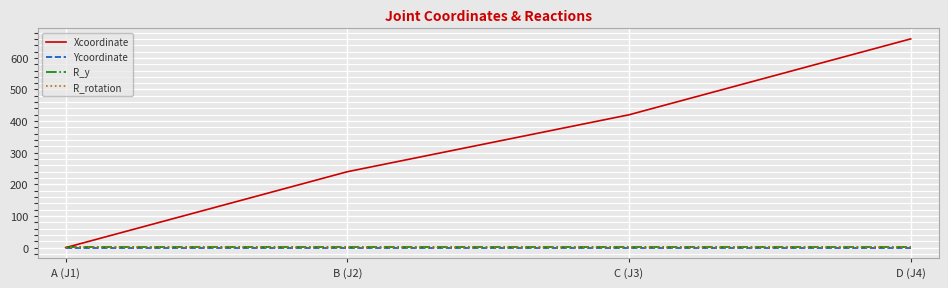

Does the chart have visible grid lines?

Yes